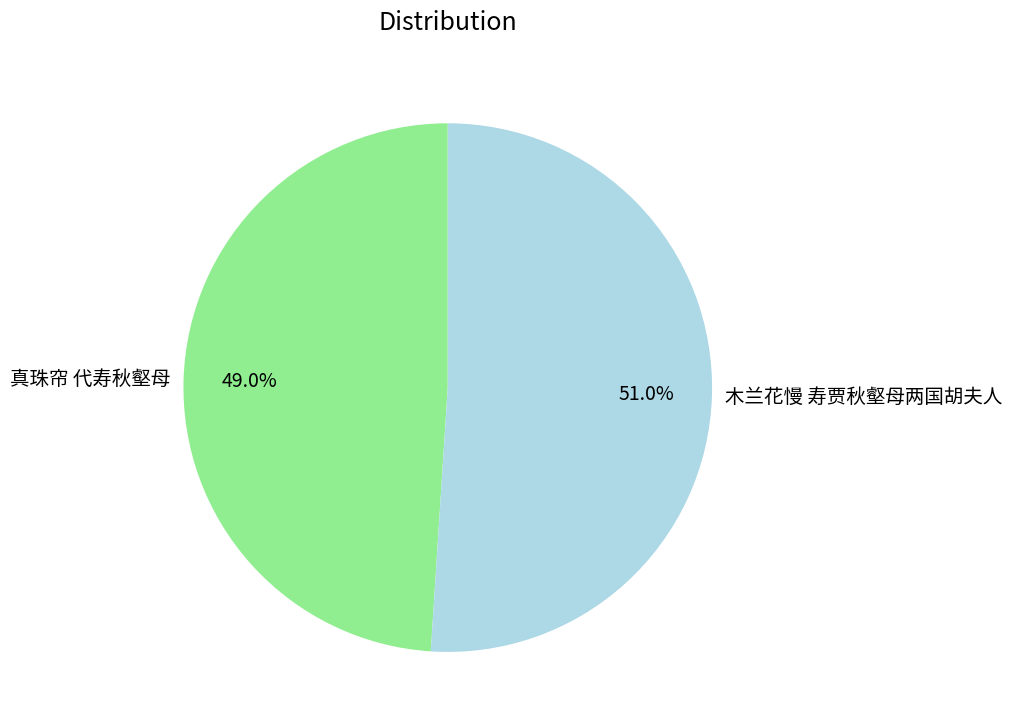

What is the smallest slice in the pie chart?

真珠帘 代寿秋壑母